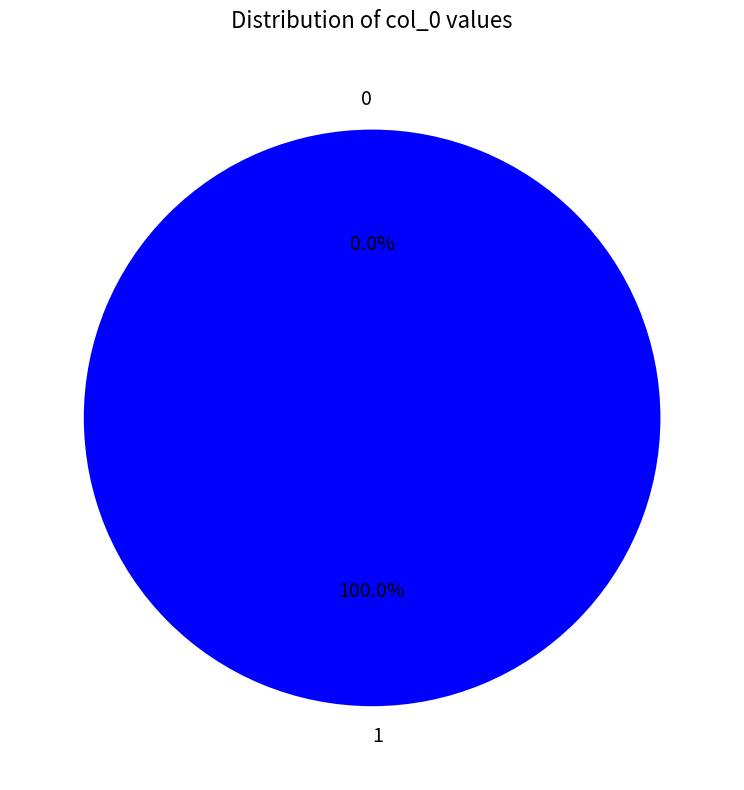

To the nearest percent, what is the difference between the 1 and 0 slice percentages?

100%